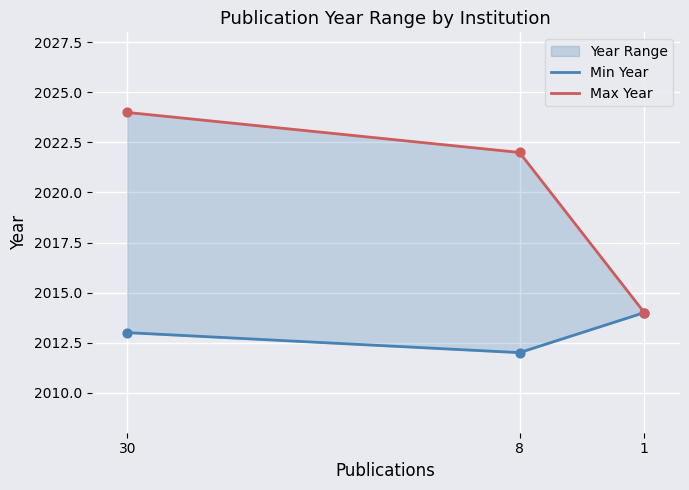

What is the total value across all series at 1?

4028